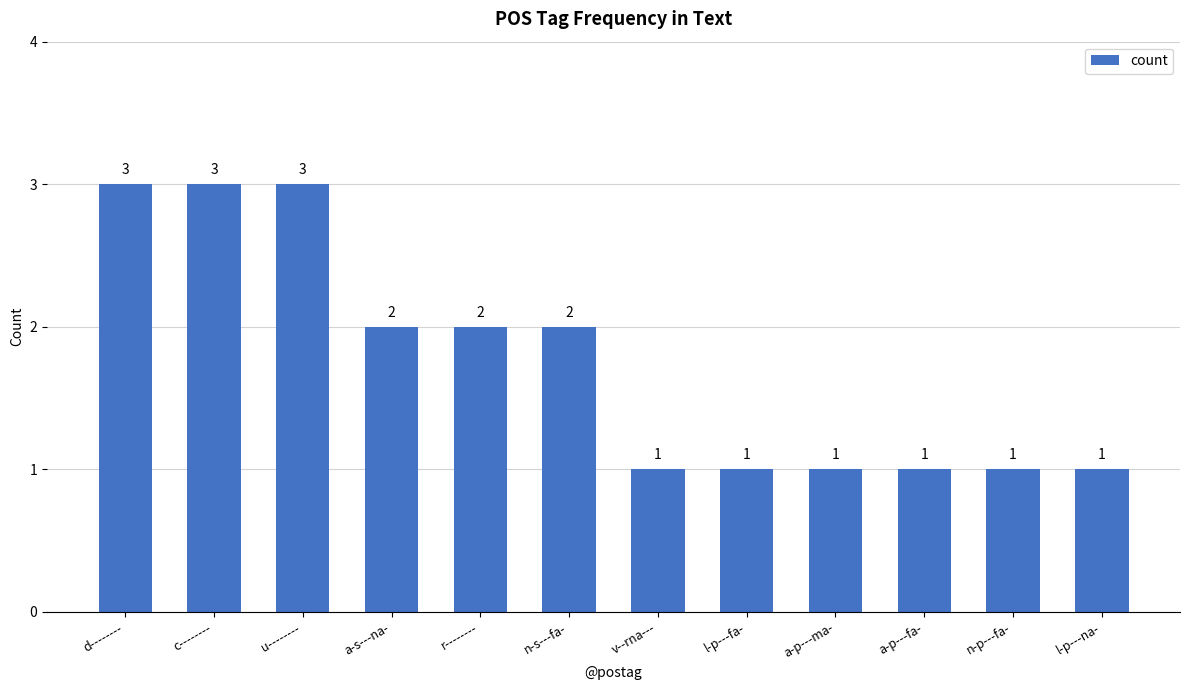

What position from the left is a-s---na-?

4